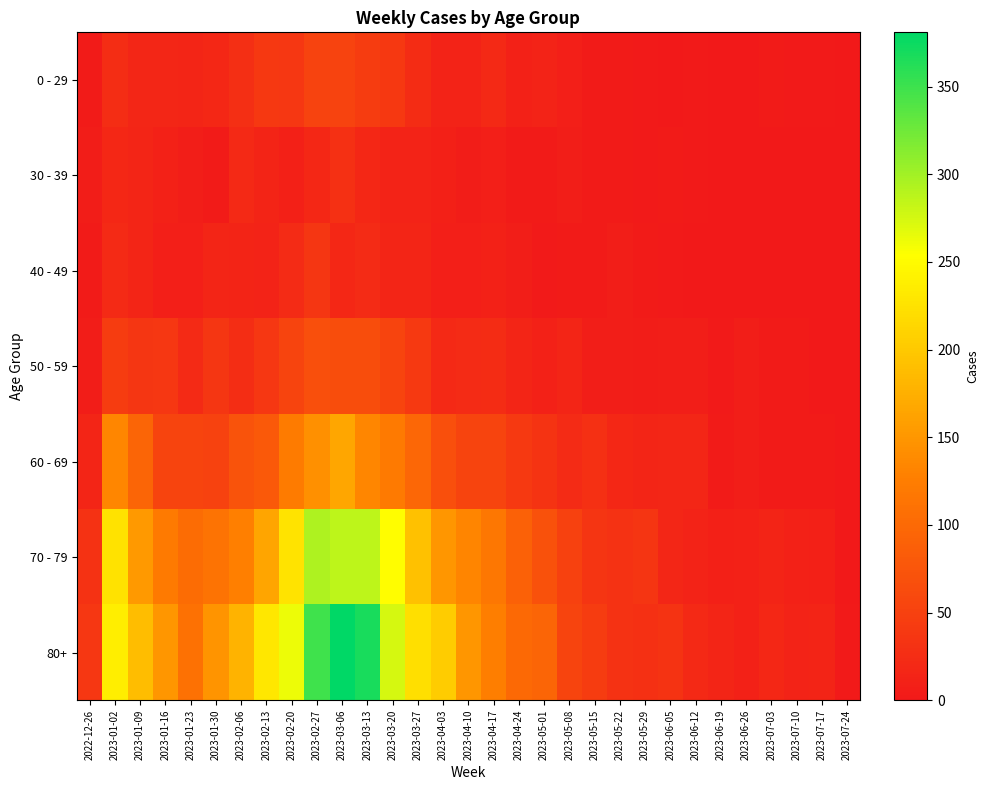

Which has a higher value, 2023-04-03 or 2023-06-12?

2023-04-03